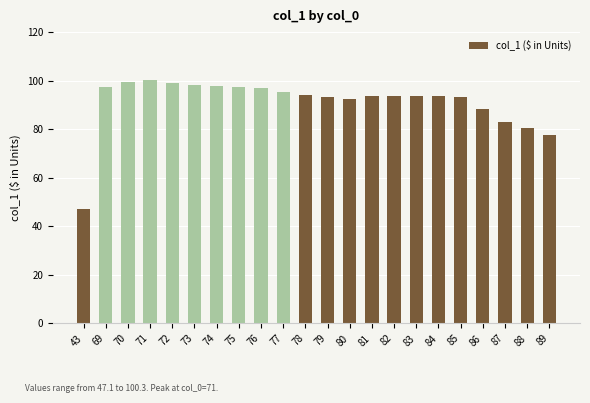

What is the difference between the second highest and second lowest values?

21.8